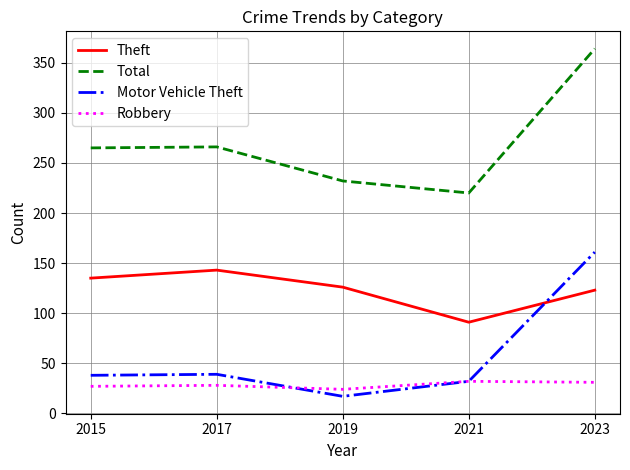

What is the approximate value of Total at 2021?

220